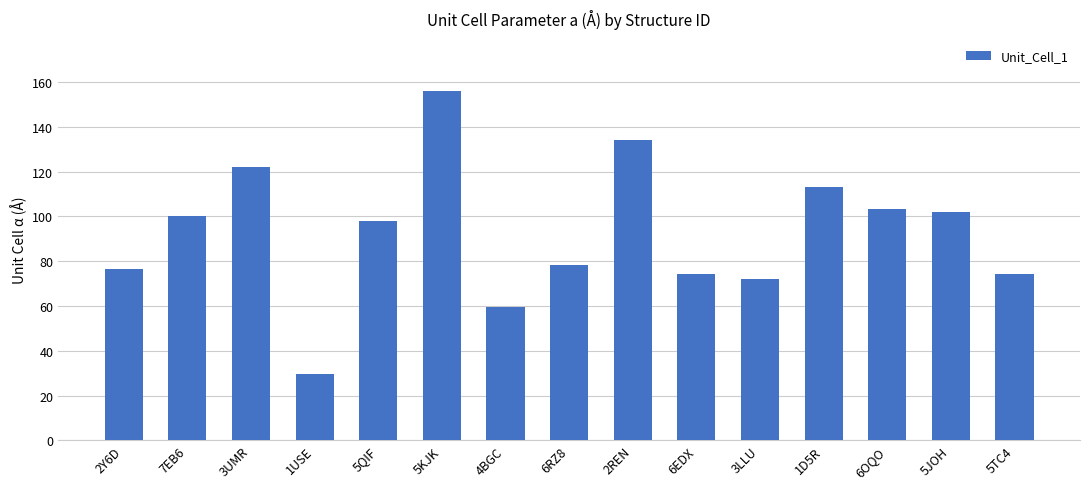

What is the difference between the second highest and minimum values?

104.4